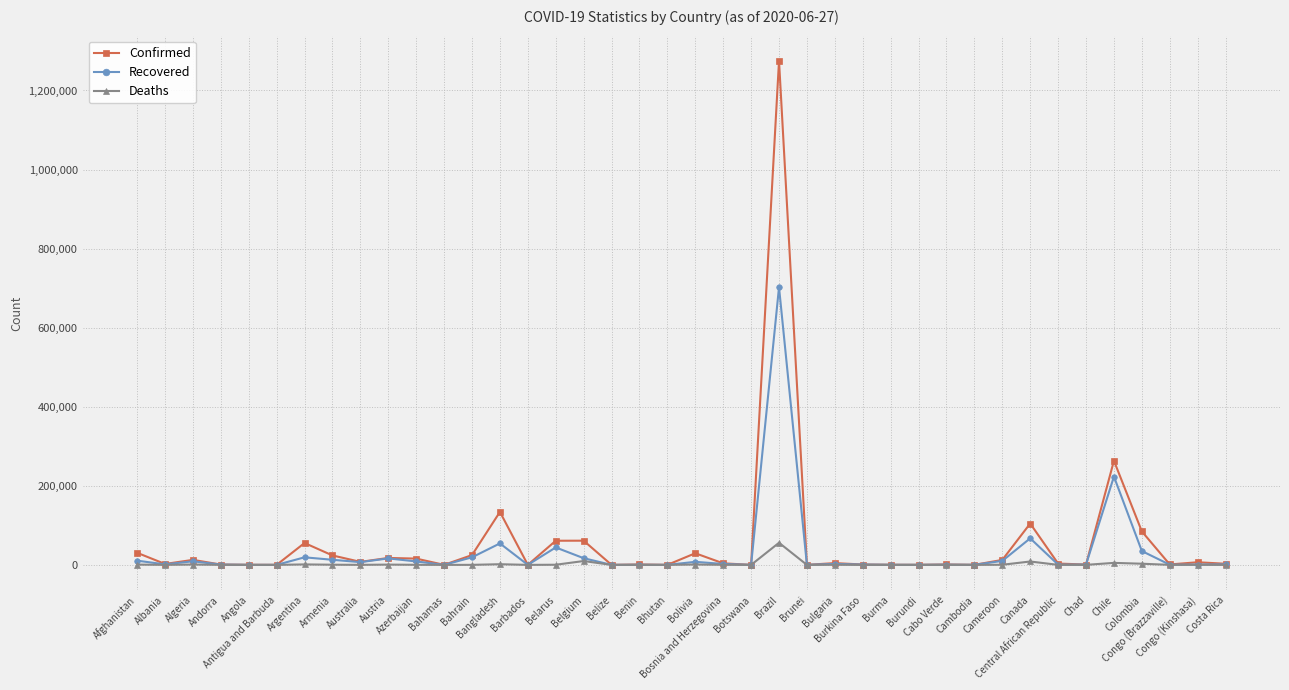

Rank the series by their maximum value, from highest to lowest.

Confirmed, Recovered, Deaths